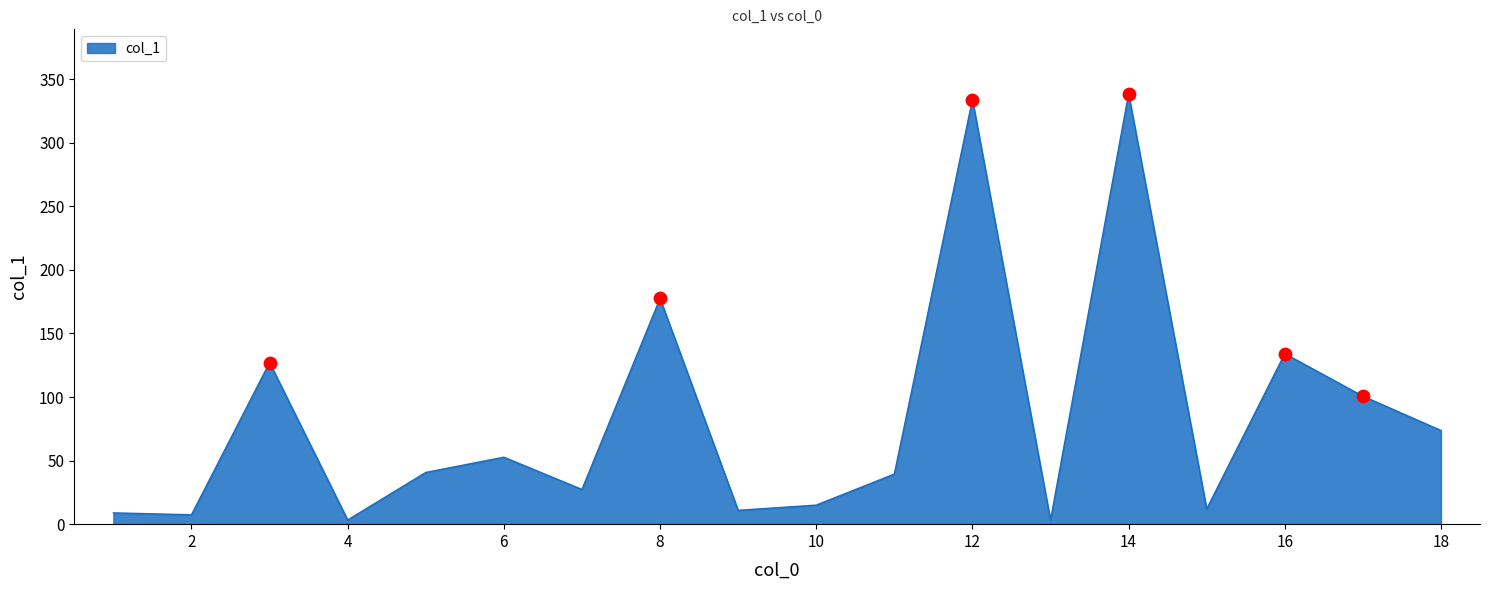

What is the greatest value displayed?

338.5